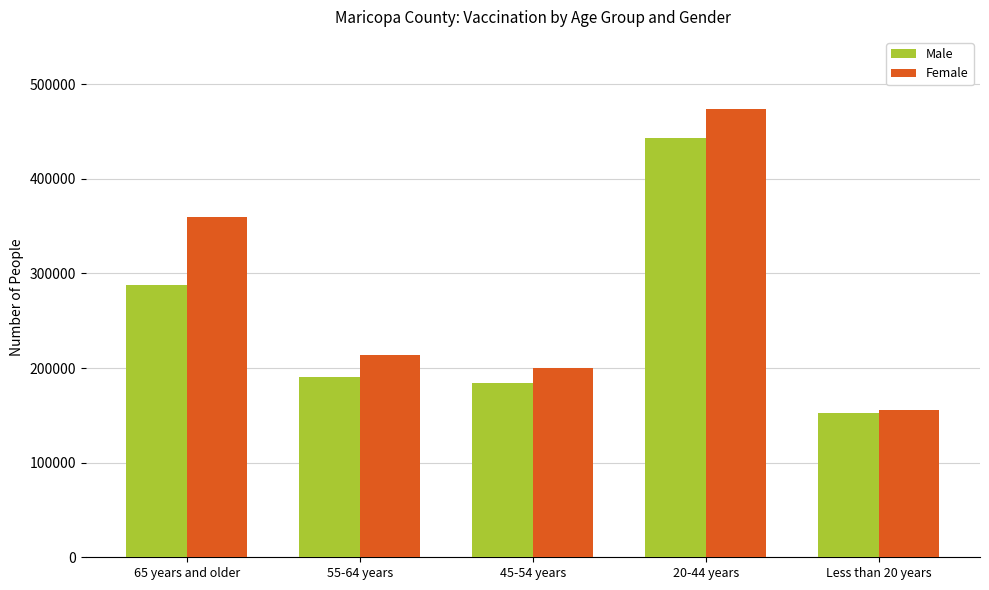

Which series has the largest total across all categories?

Female